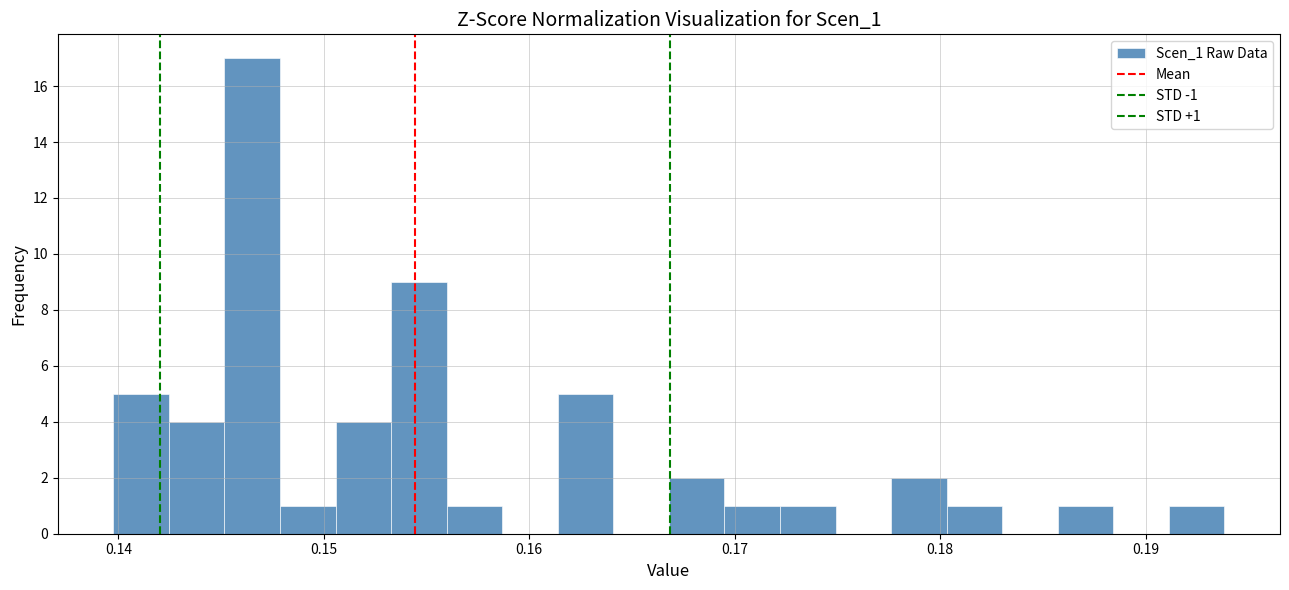

Around what value on the x-axis is the tallest bar? Give the approximate position of its centre, as read against the axis.

0.147